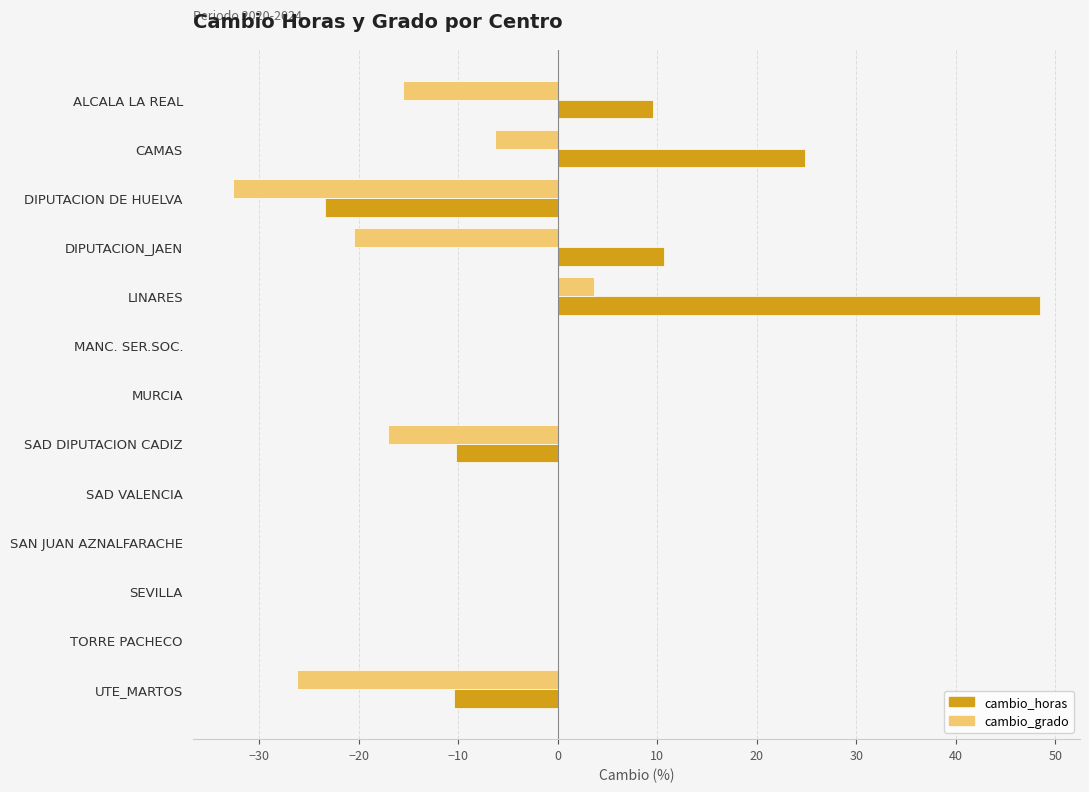

True or false: cambio_grado has a value of 0.0 at SAN JUAN AZNALFARACHE.

True